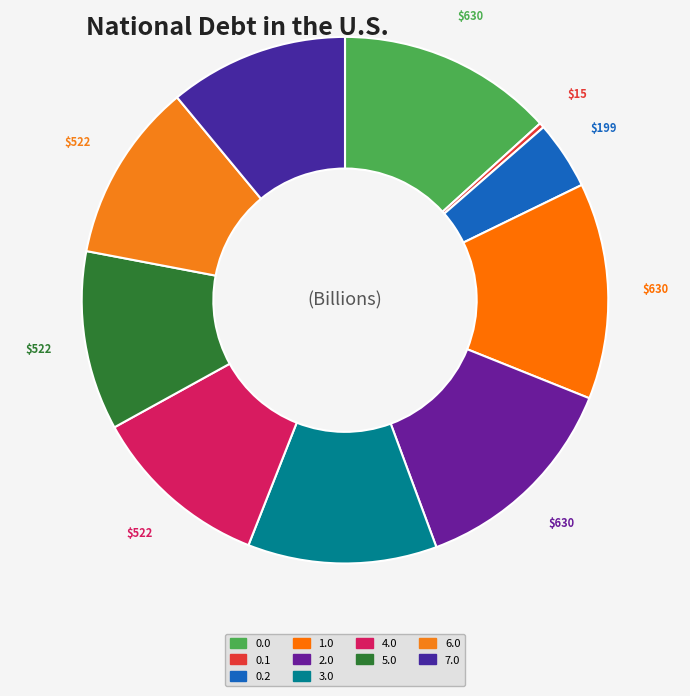

Is there any slice that represents more than half of the pie?

No